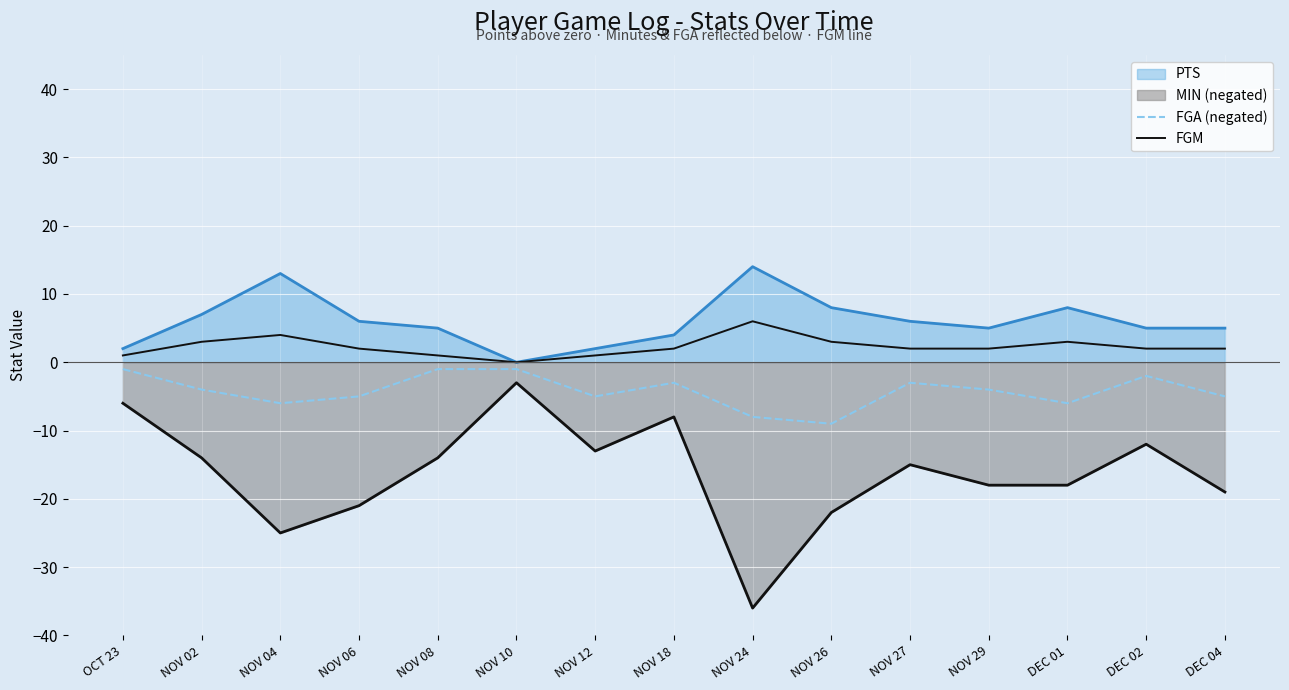

Count the FGA (negated) values in the range -6 to -2.

10